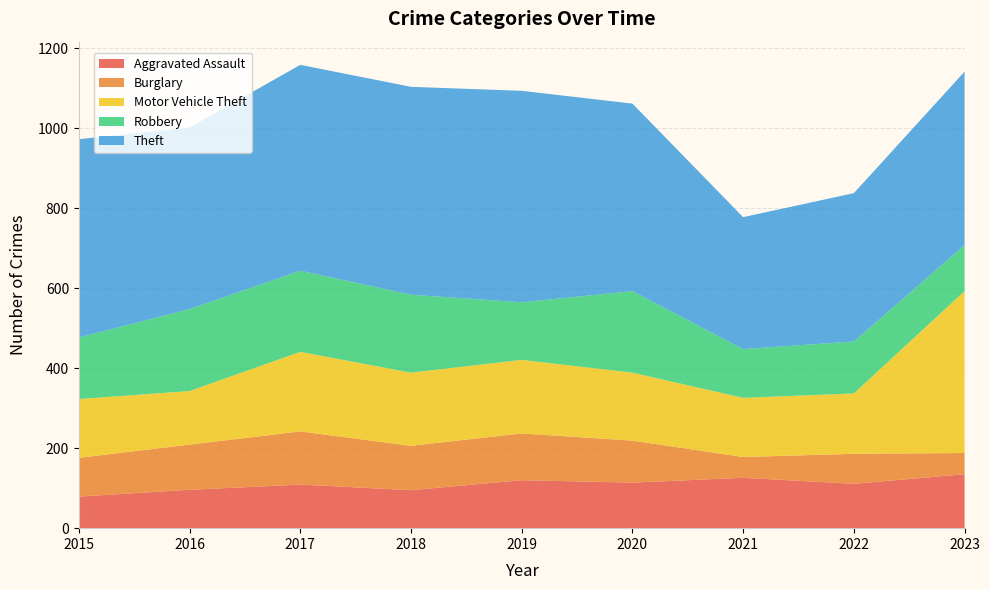

Reading left to right, transcribe all the data shown in this chart.

Aggravated Assault: 79	96	109	95	120	114	126	111	135
Burglary: 97	113	133	111	117	105	52	75	53
Motor Vehicle Theft: 147	134	199	183	184	170	148	151	405
Robbery: 154	205	203	195	144	204	122	130	115
Theft: 496	454	515	520	529	469	330	371	434